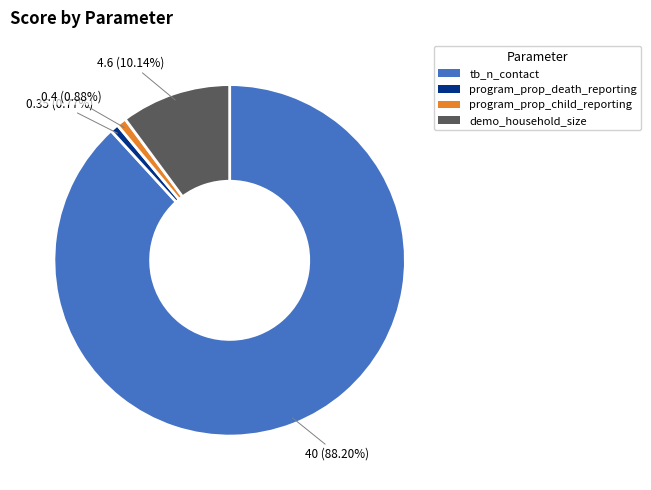

What is the largest slice in the pie chart?

tb_n_contact